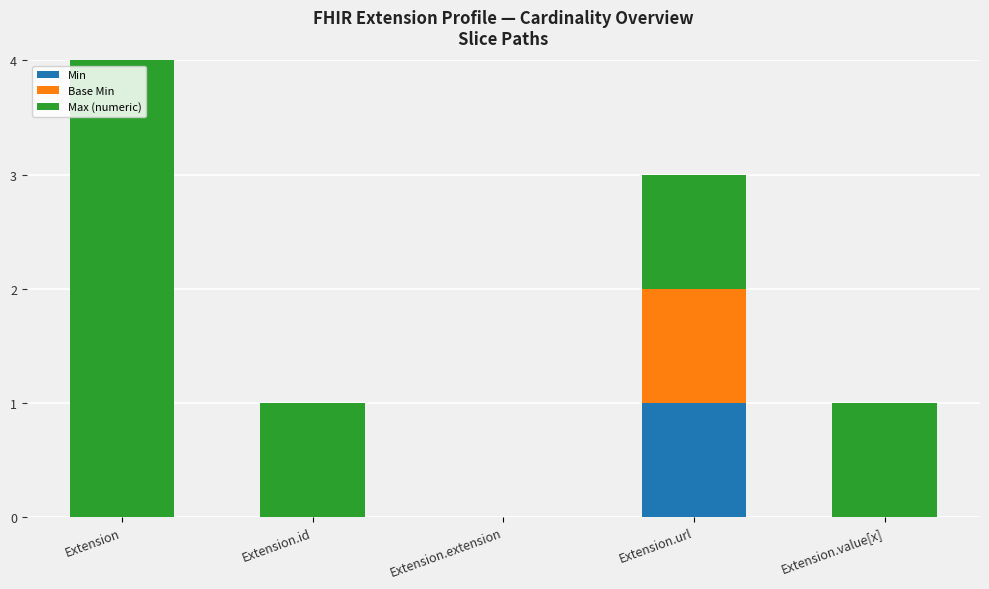

Is the value of Base Min at Extension.url greater than the value of Max (numeric) at Extension.url?

No